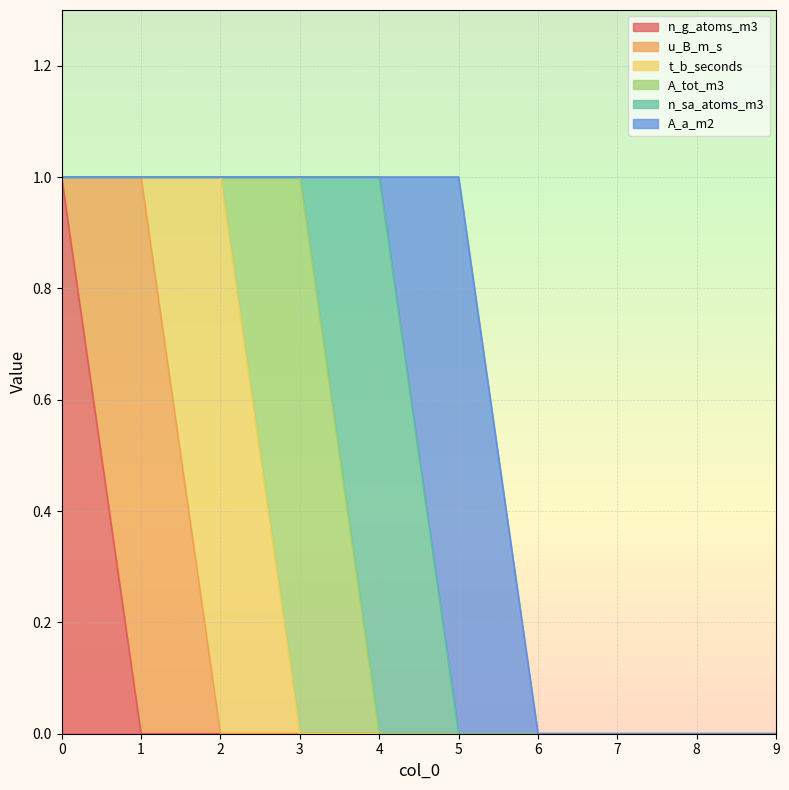

List the series in order of their peak value, lowest first.

n_g_atoms_m3, u_B_m_s, t_b_seconds, A_tot_m3, n_sa_atoms_m3, A_a_m2